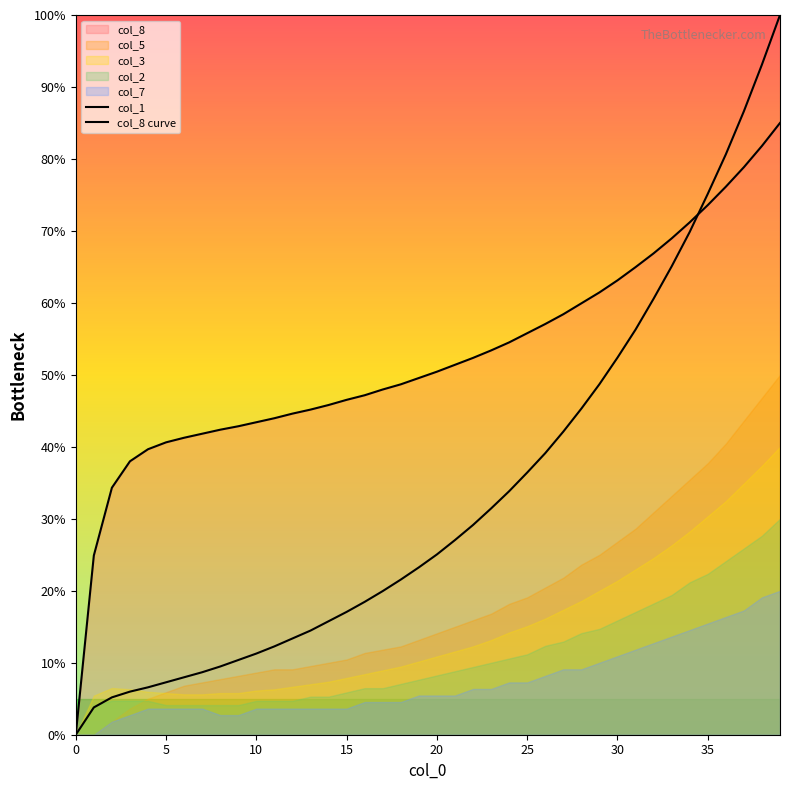

At how many categories does at least one series exceed 26?

38